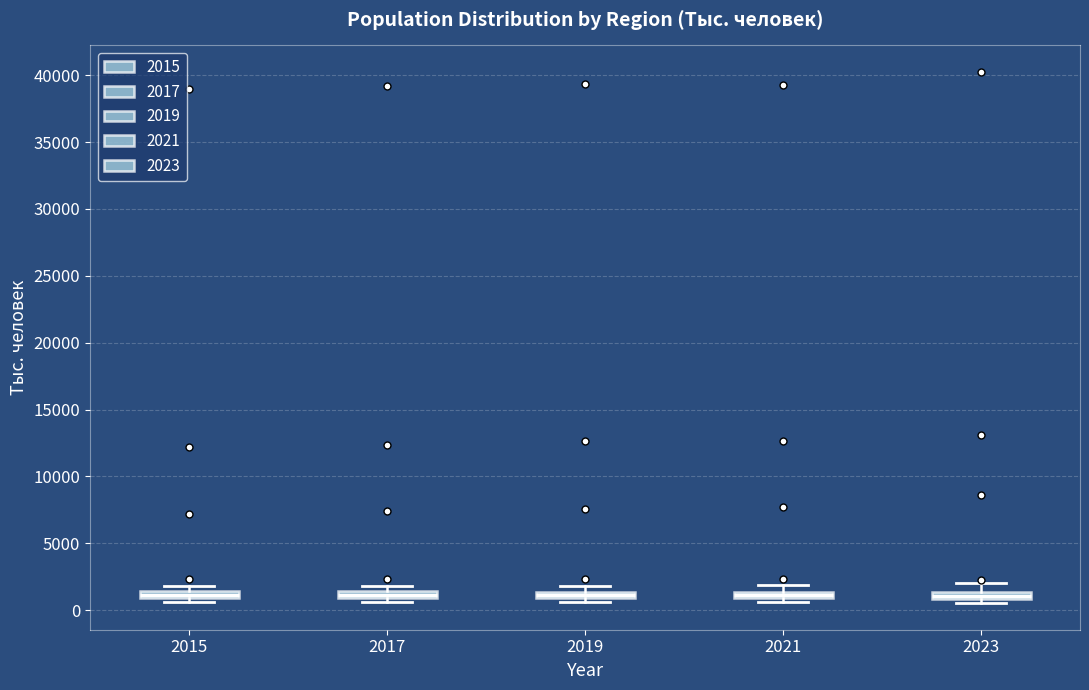

Where is the lower edge of the box at x = 2017 on the y-axis? The values are not printed on the chart, so give them approximately, as read against the axis.

1000